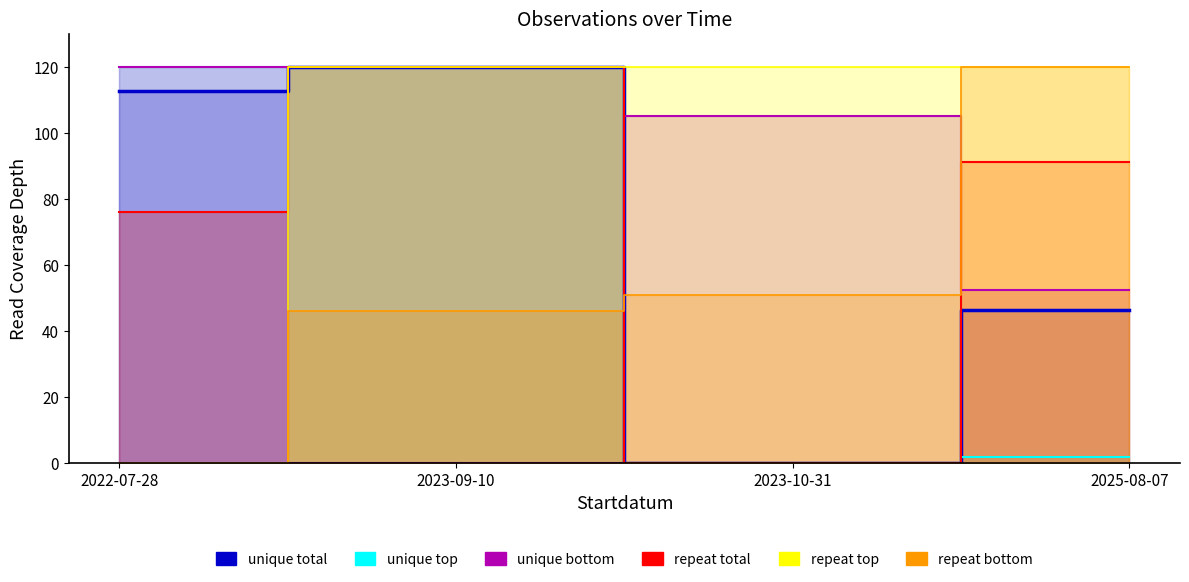

What is the spread (max minus min) of values at 2022-07-28?

120.0